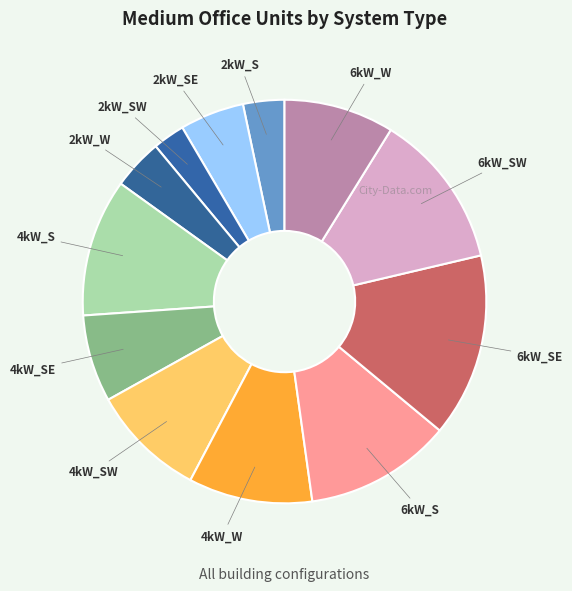

Which slice is the smallest?

2kW_SW